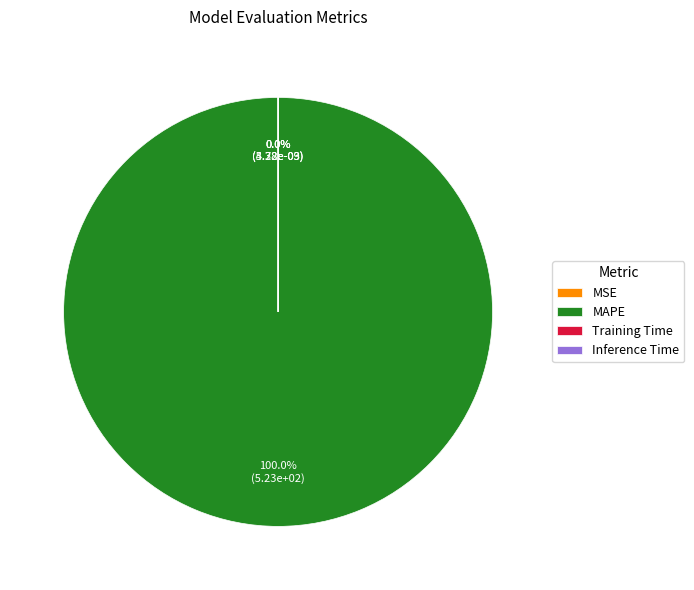

True or false: Training Time accounts for 0% of the total.

True